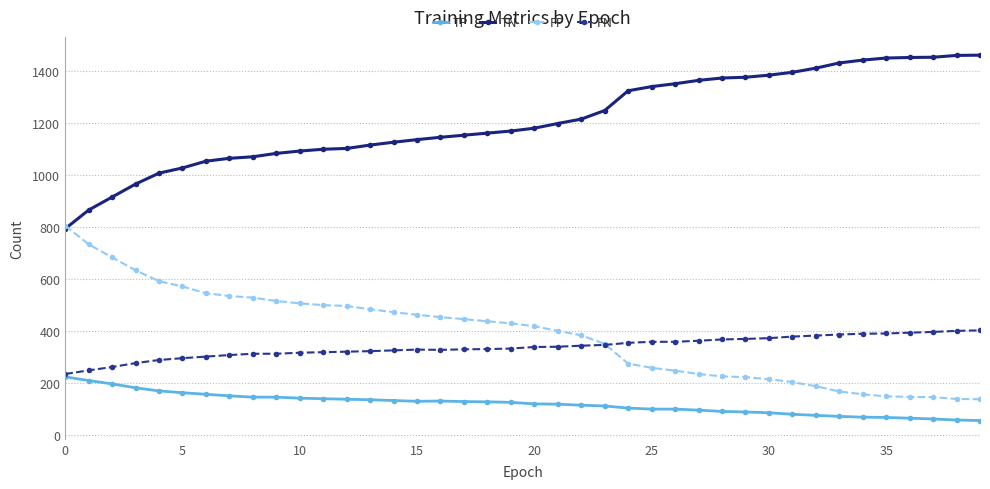

List the series in order of their peak value, lowest first.

TP, FN, FP, TN